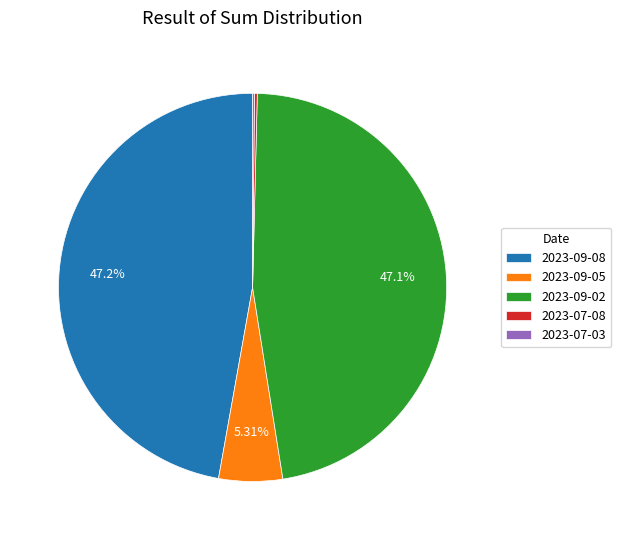

The 2023-09-02 slice represents 55% of the pie. True or false?

False